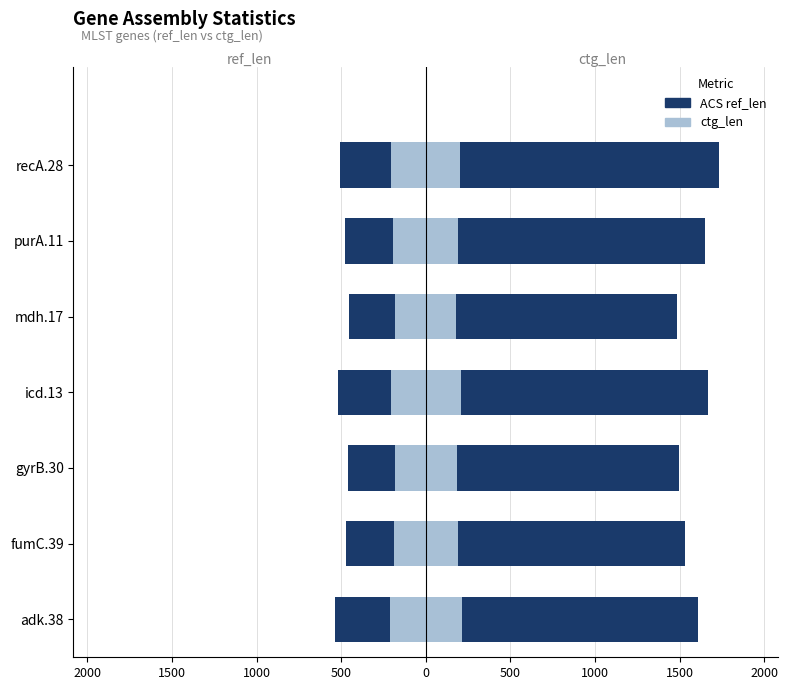

At how many categories does at least one series exceed 4?

7